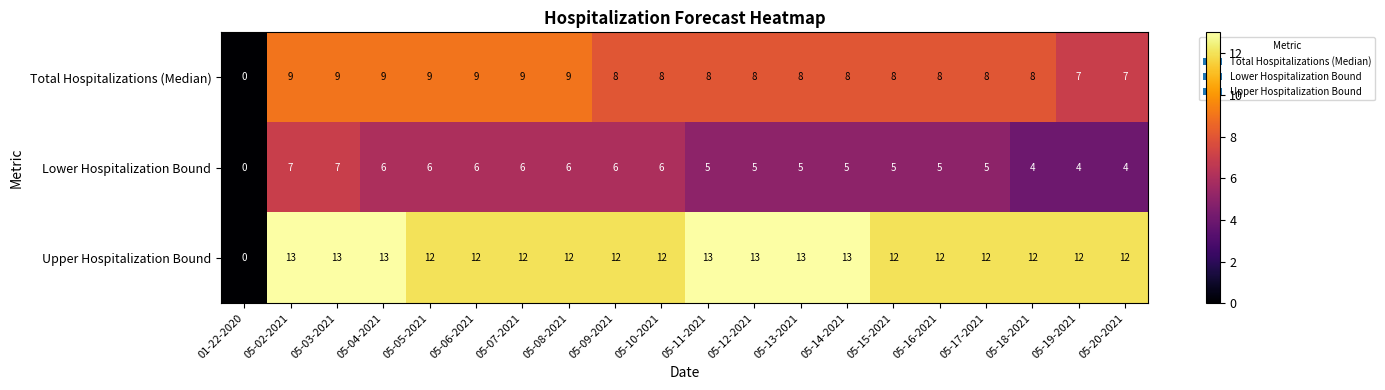

Between 05-10-2021 and 05-20-2021, which series saw the biggest shift?

Lower Hospitalization Bound